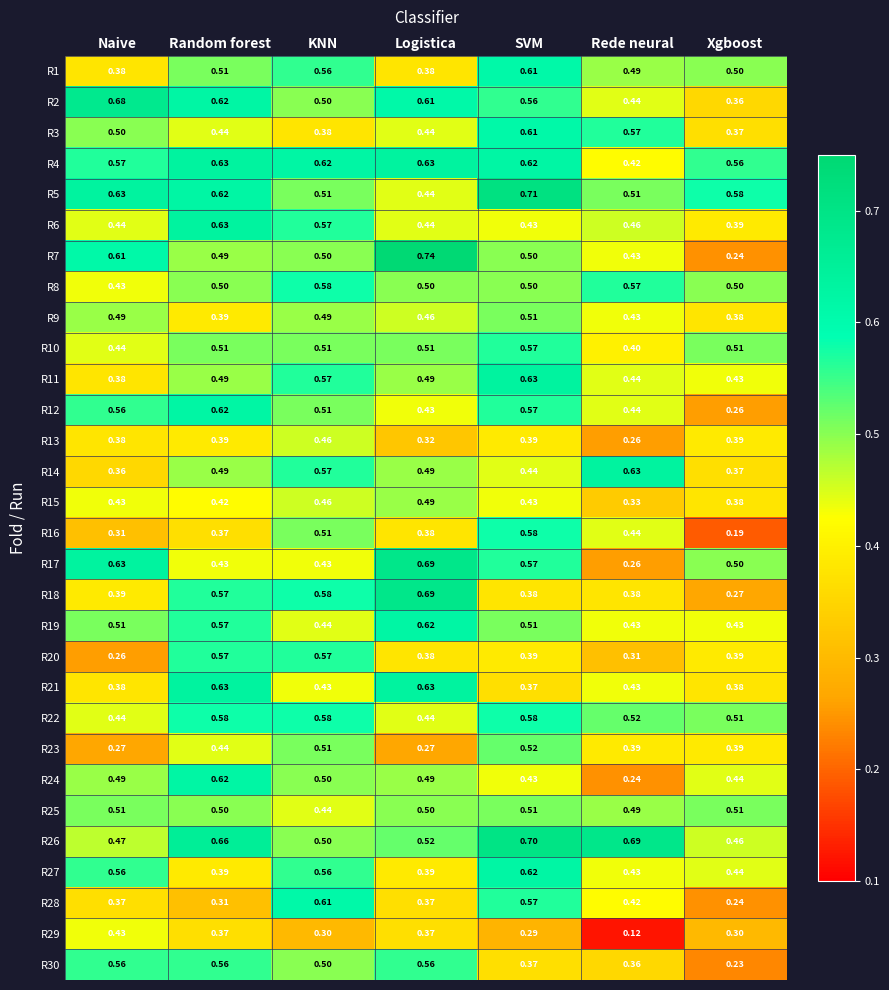

Between Random forest and Logistica, which series saw the biggest shift?

R17